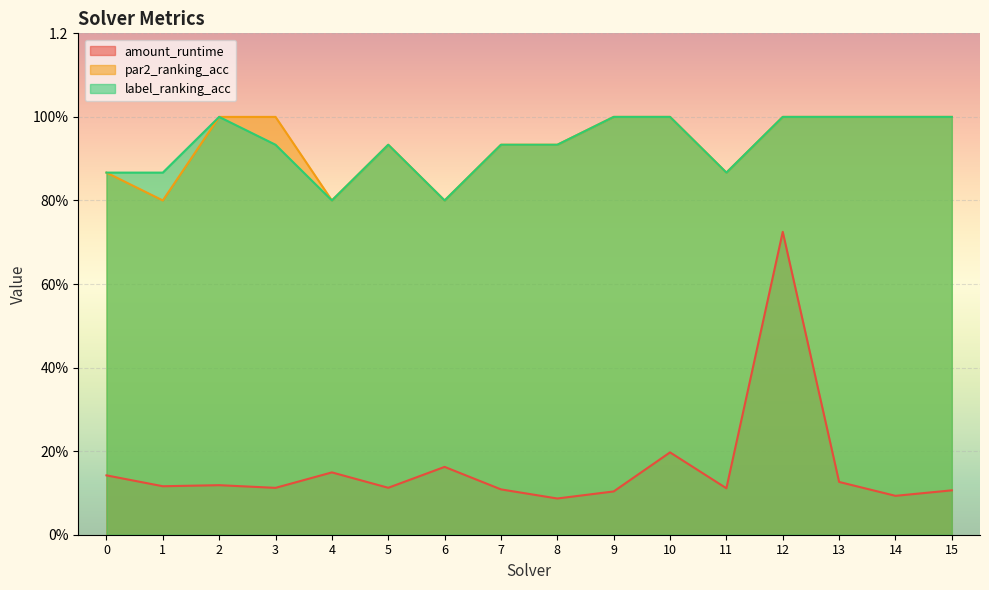

True or false: par2_ranking_acc has a value of 1.5 at 14.

False